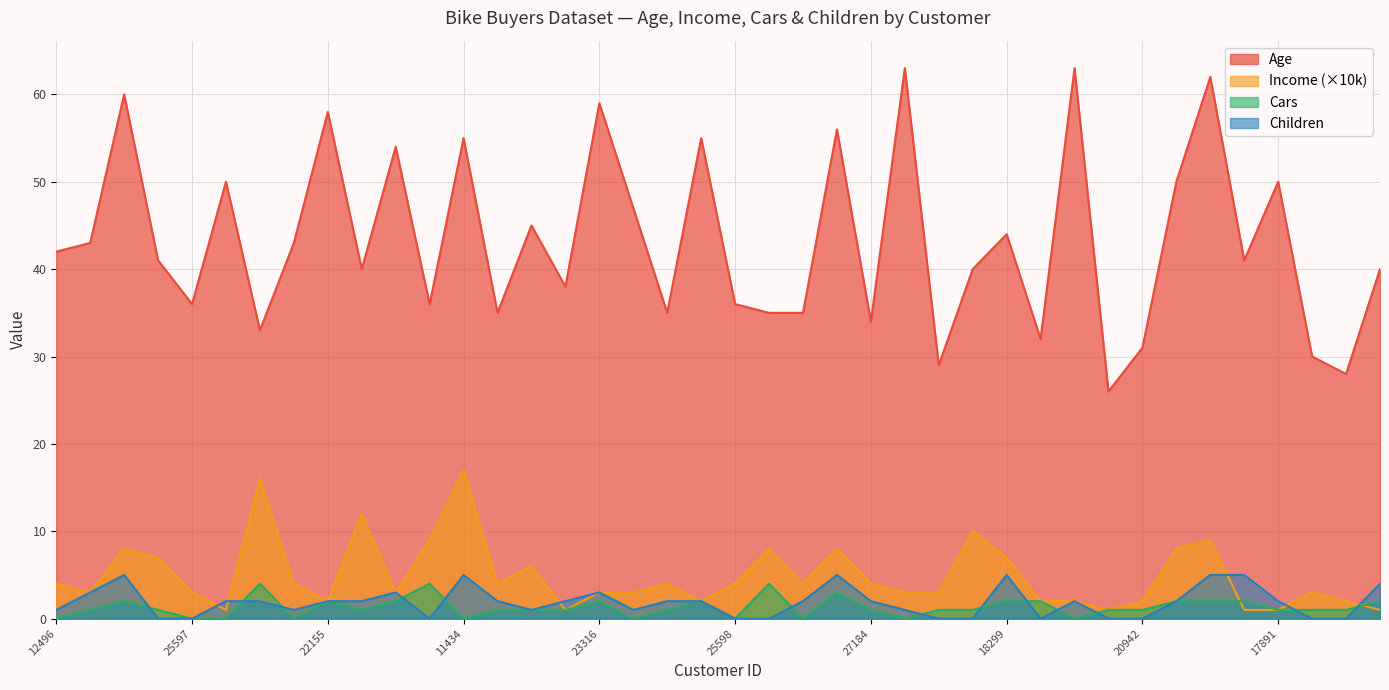

Between 26412 and 22173, which is larger?

26412